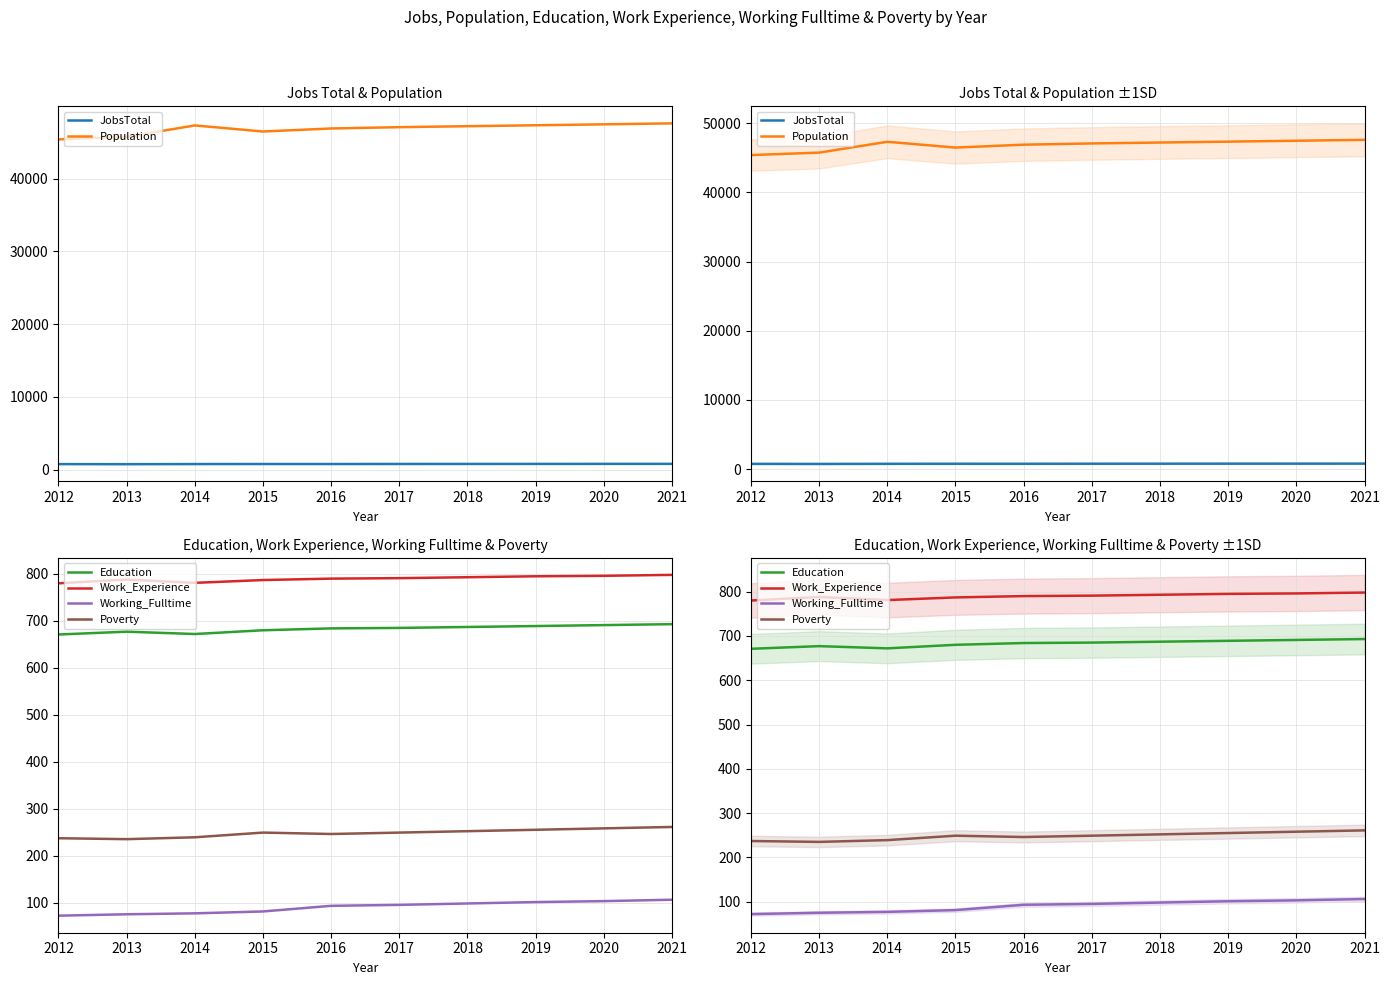

The Poverty series shows 133 at 2012. True or false?

False